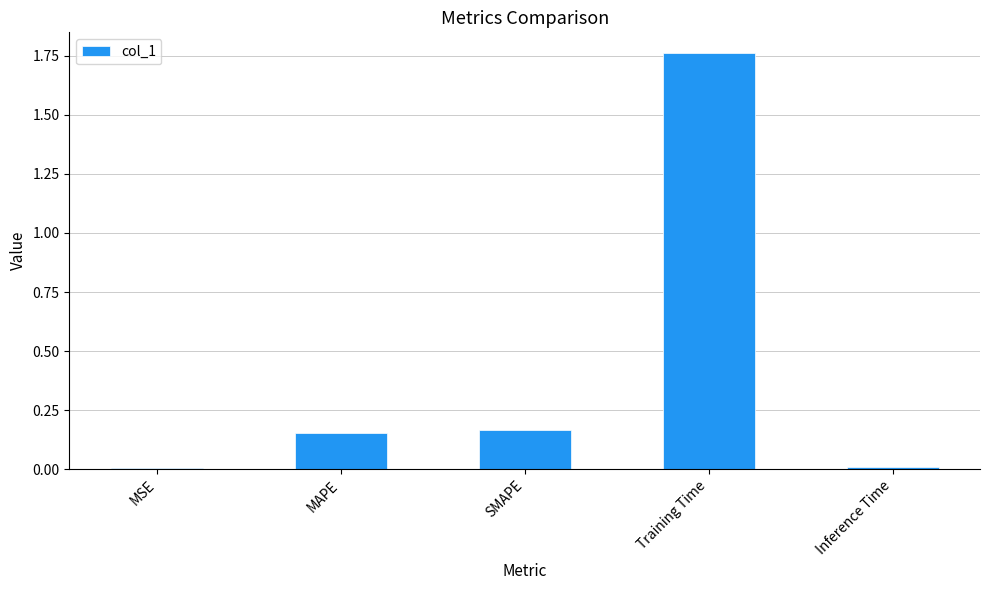

The value at Training Time is 1.2. True or false?

False